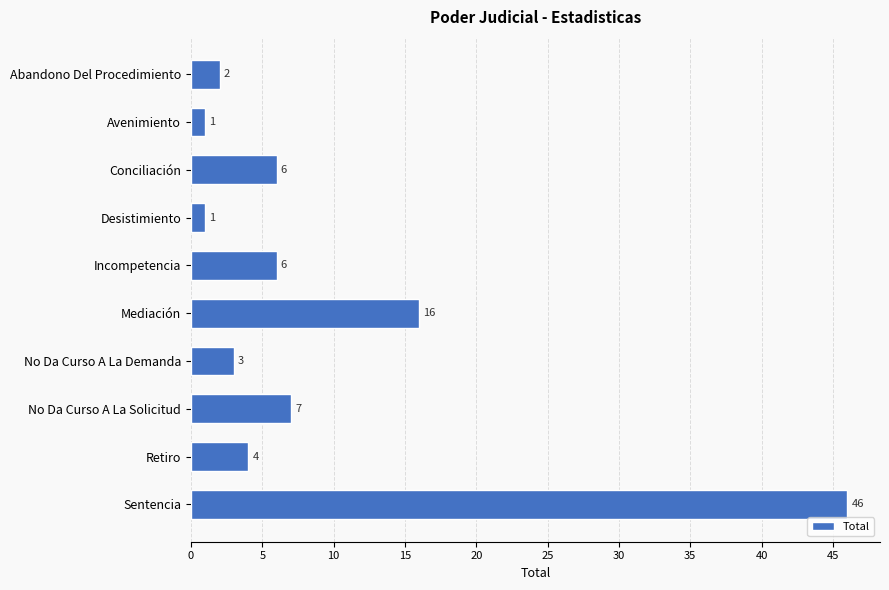

The value at Conciliación is 9. True or false?

False